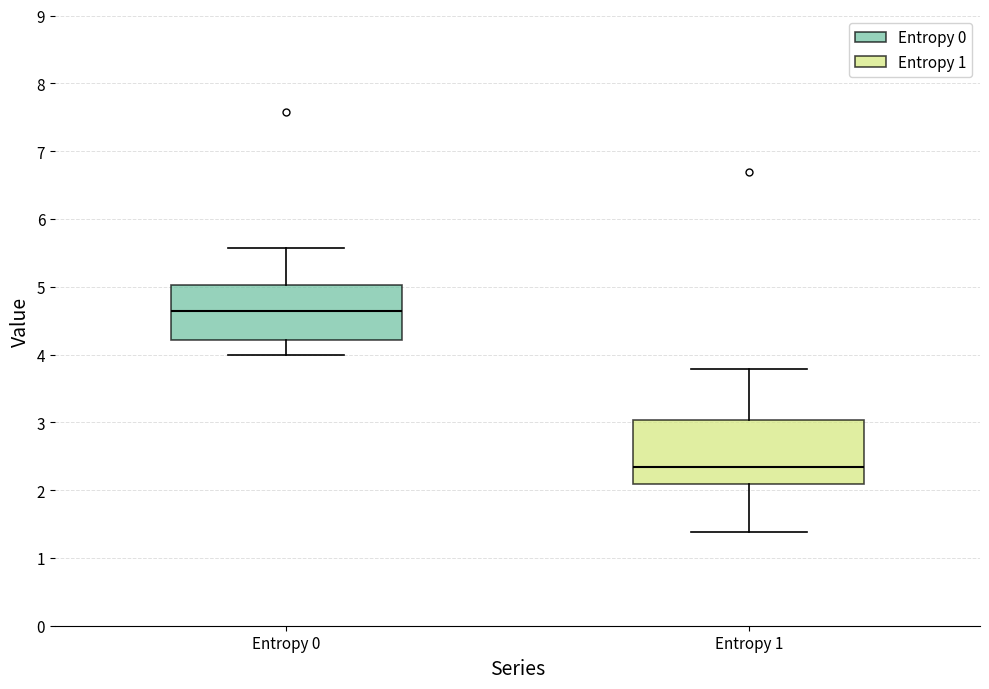

Reading left to right, read every box against the y-axis: the position of its median line, the range the box covers, and the ends of its whiskers. The values are not printed on the chart, so give them approximately, as read against the axis.

Entropy 0: median 4.6, box 4.2 to 5.0, whiskers 4.0 to 5.6
Entropy 1: median 2.3, box 2.1 to 3.0, whiskers 1.4 to 3.8